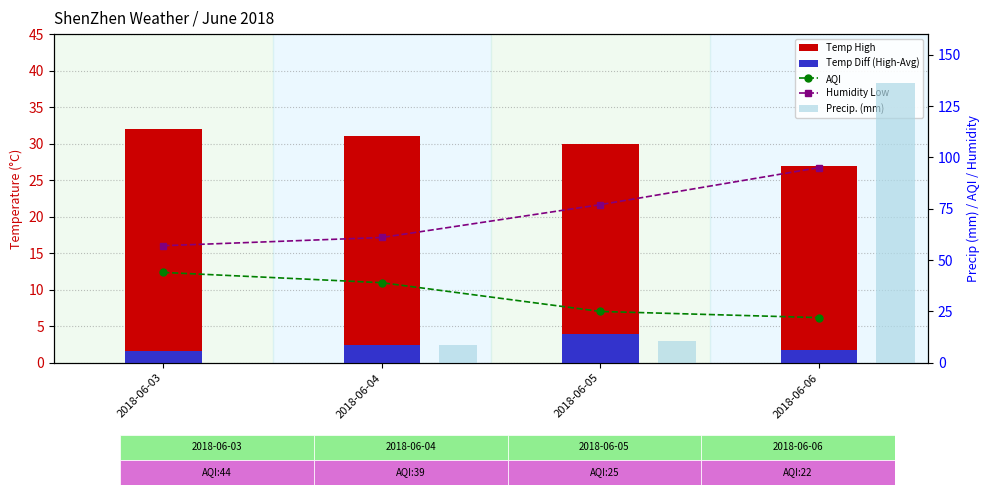

Reading right to left, transcribe all the data shown in this chart.

Temp High: 27.0	30.0	31.0	32.0
Temp Diff (High-Avg): 1.8	4.0	2.4	1.6
AQI: 22.0	25.0	39.0	44.0
Humidity Low: 95.0	77.0	61.0	57.0
Precip. (mm): 136.1	10.7	8.8	0.0